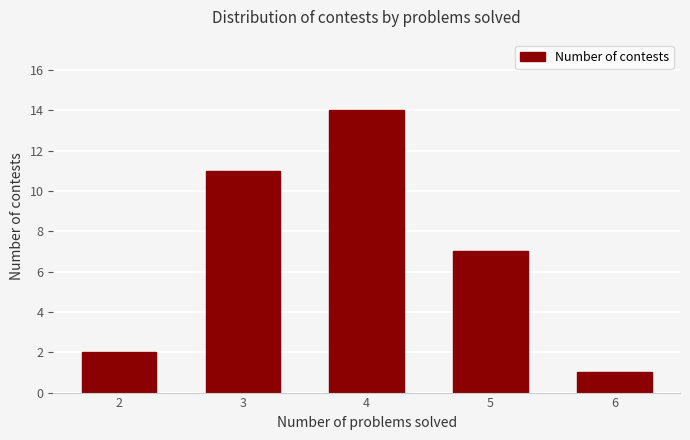

True or false: the data shows 2 at 2.

True